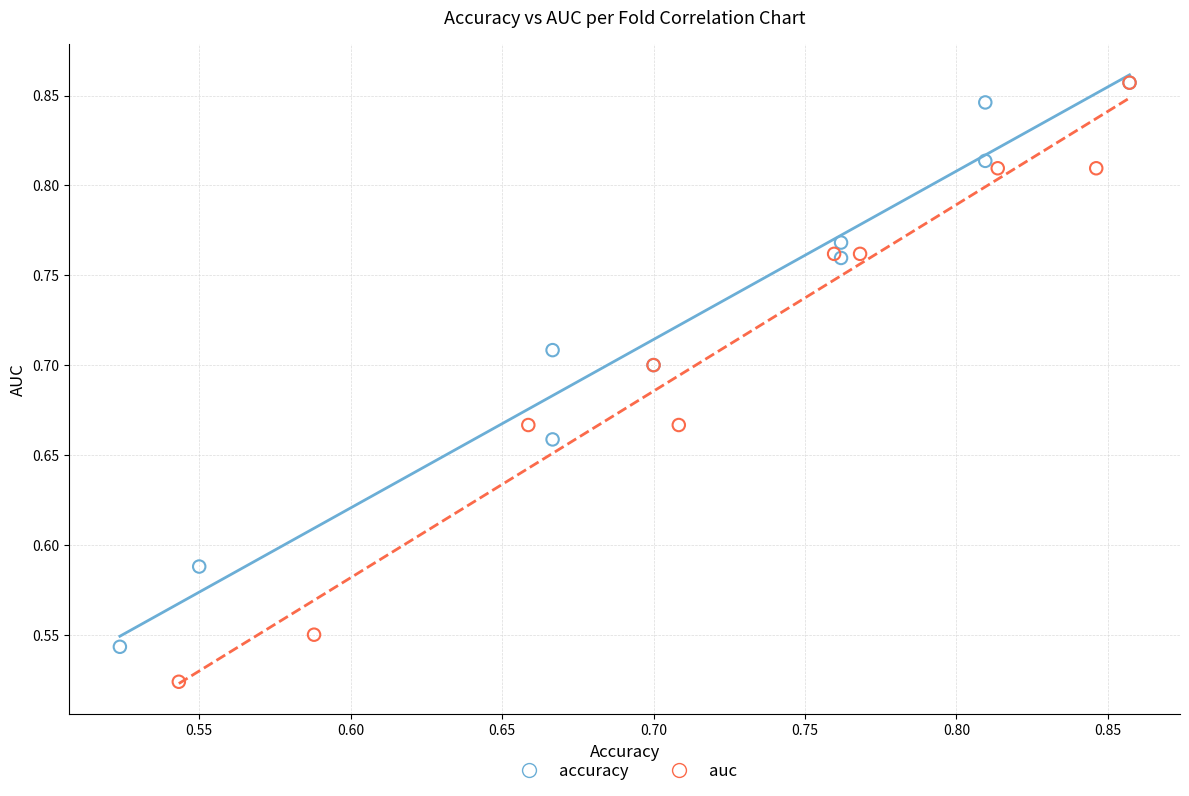

Which series has the largest Y range (max minus min)?

auc